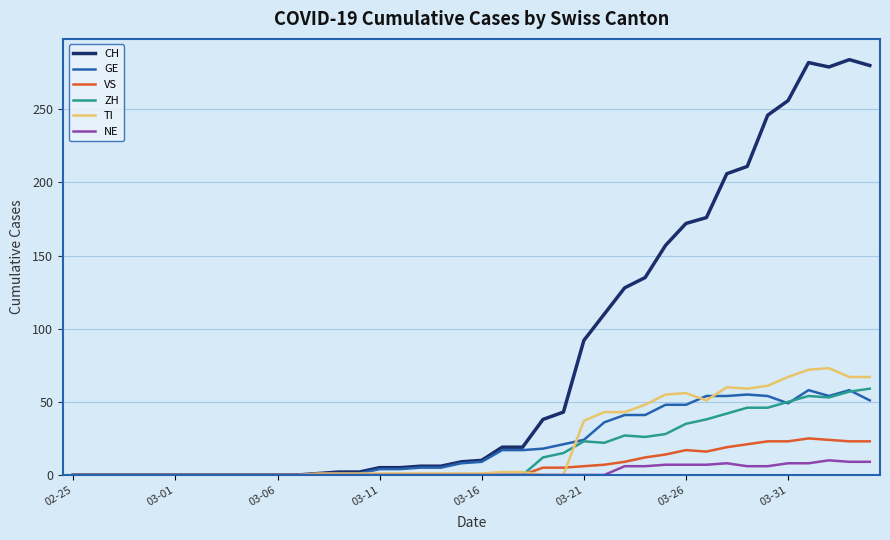

Which series has the widest spread of values?

CH